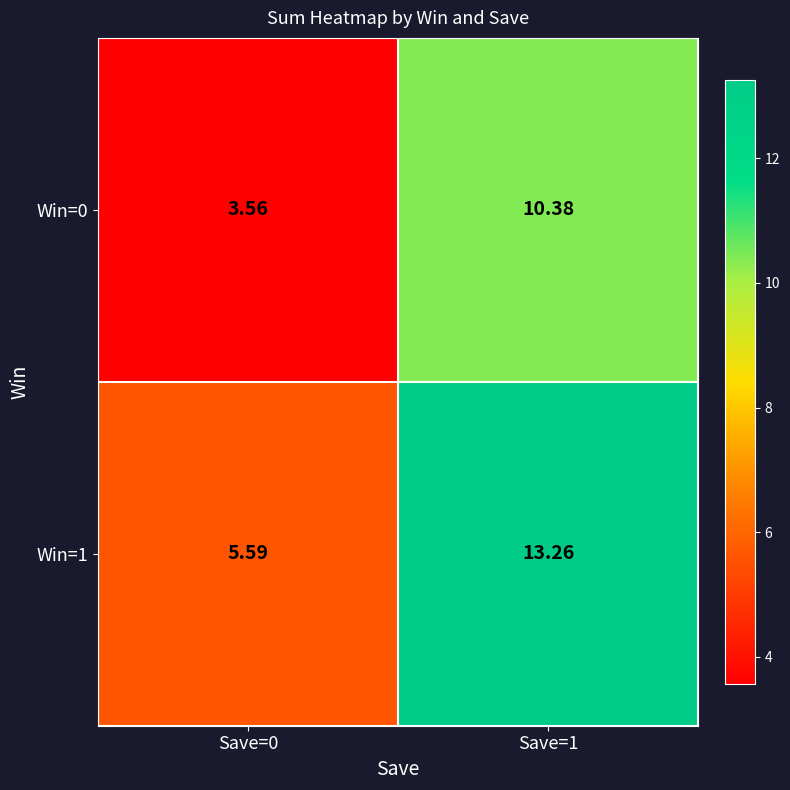

Is the value of Win=1 at Save=1 greater than the value of Win=0 at Save=0?

Yes